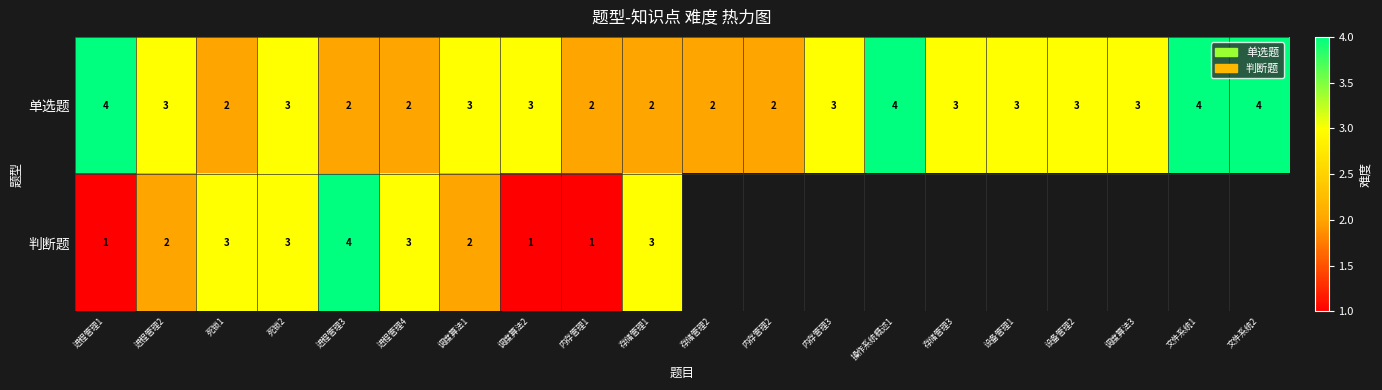

At how many categories does at least one series exceed 1?

20